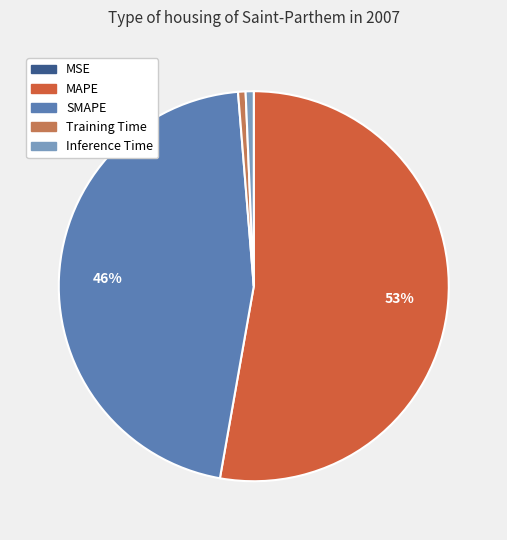

Is it true that Inference Time is 1% of the pie?

True